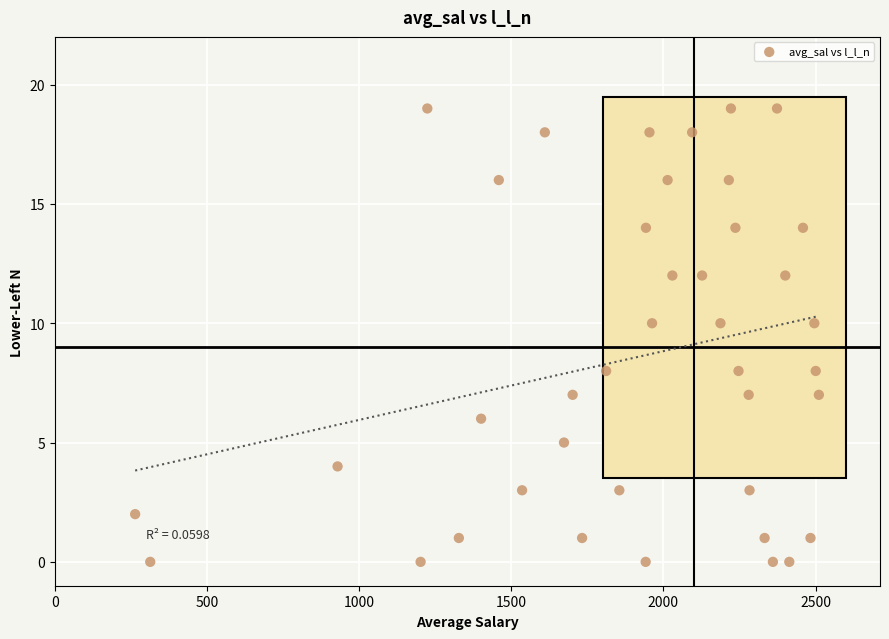

What is the range of Y values (max minus min)?

19